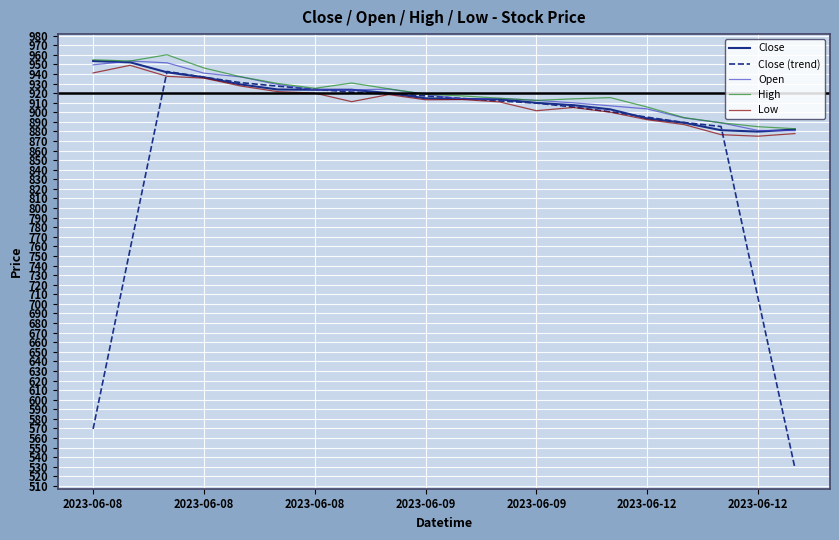

How many lines are shown in the chart?

5